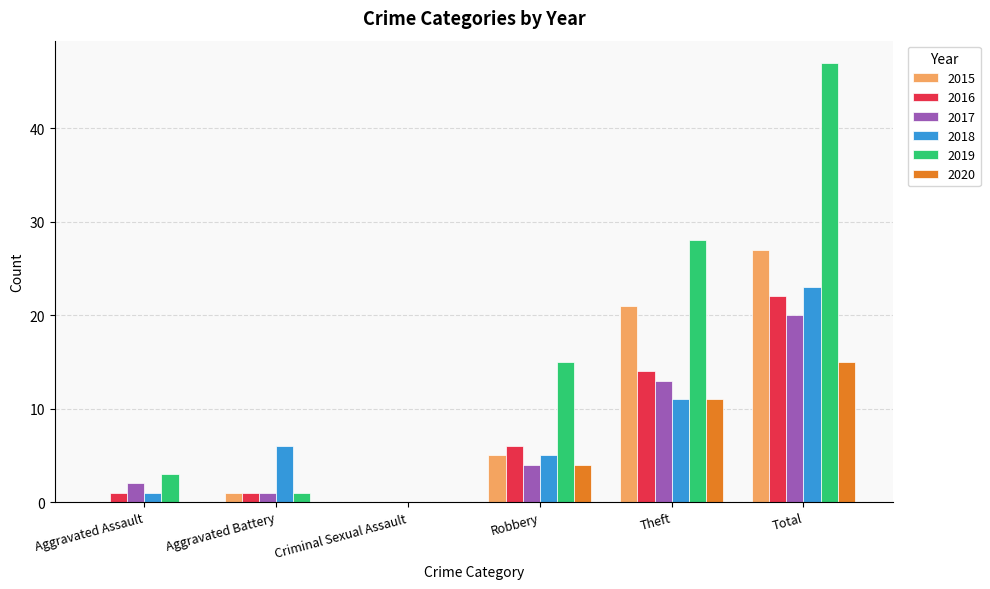

Are the bars grouped side by side (vs. stacked)?

Yes